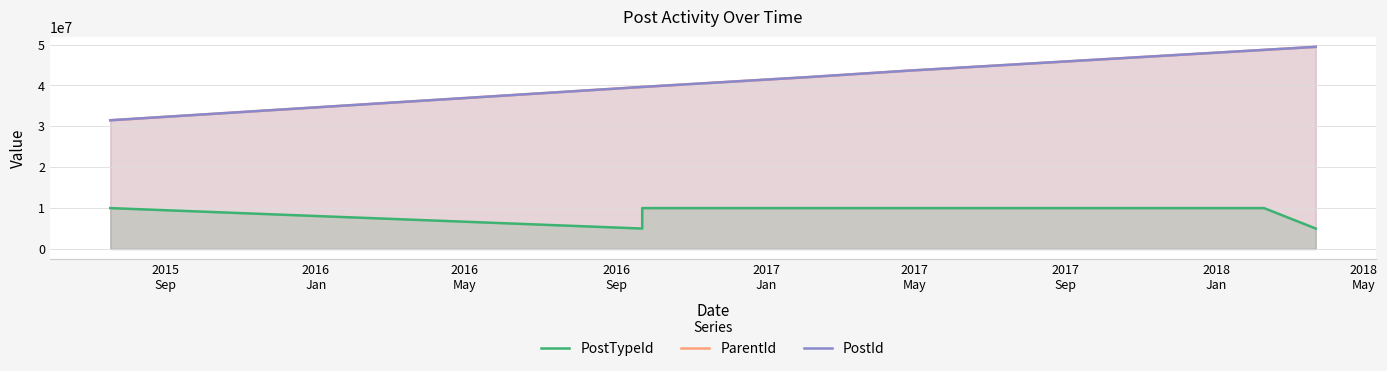

In PostTypeId, how many points are lower than both neighbors (excluding endpoints)?

1